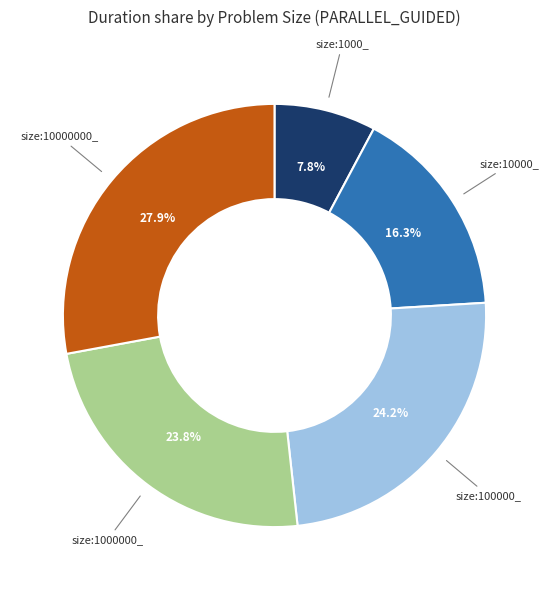

Does size:100000_ represent more than half of the total?

No